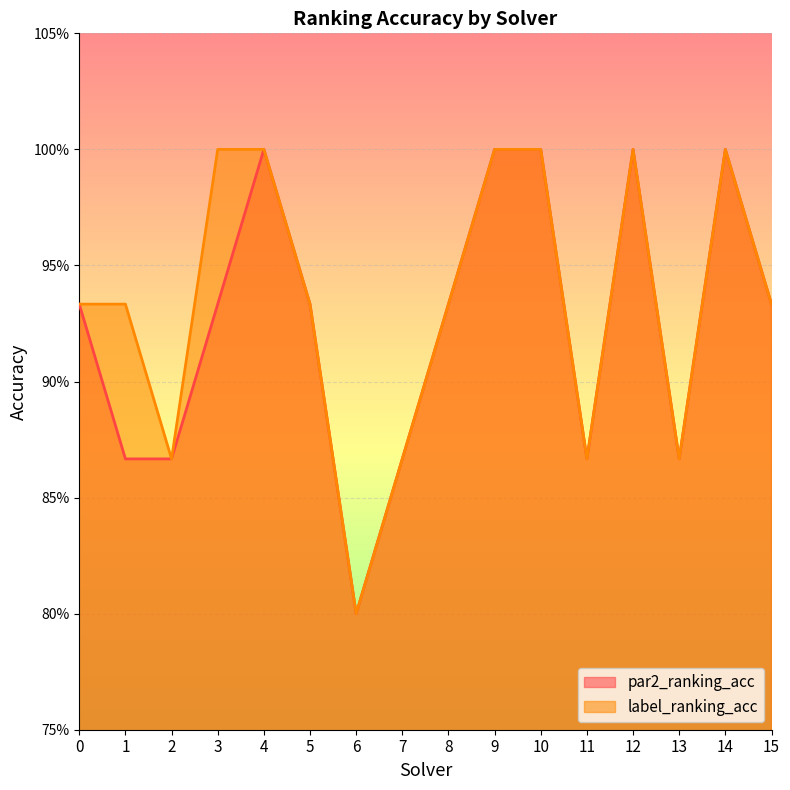

Reading left to right, transcribe all the data shown in this chart.

par2_ranking_acc: 0=0.9	1=0.9	2=0.9	3=0.9	4=1.0	5=0.9	6=0.8	7=0.9	8=0.9	9=1.0	10=1.0	11=0.9	12=1.0	13=0.9	14=1.0	15=0.9
label_ranking_acc: 0=0.9	1=0.9	2=0.9	3=1.0	4=1.0	5=0.9	6=0.8	7=0.9	8=0.9	9=1.0	10=1.0	11=0.9	12=1.0	13=0.9	14=1.0	15=0.9